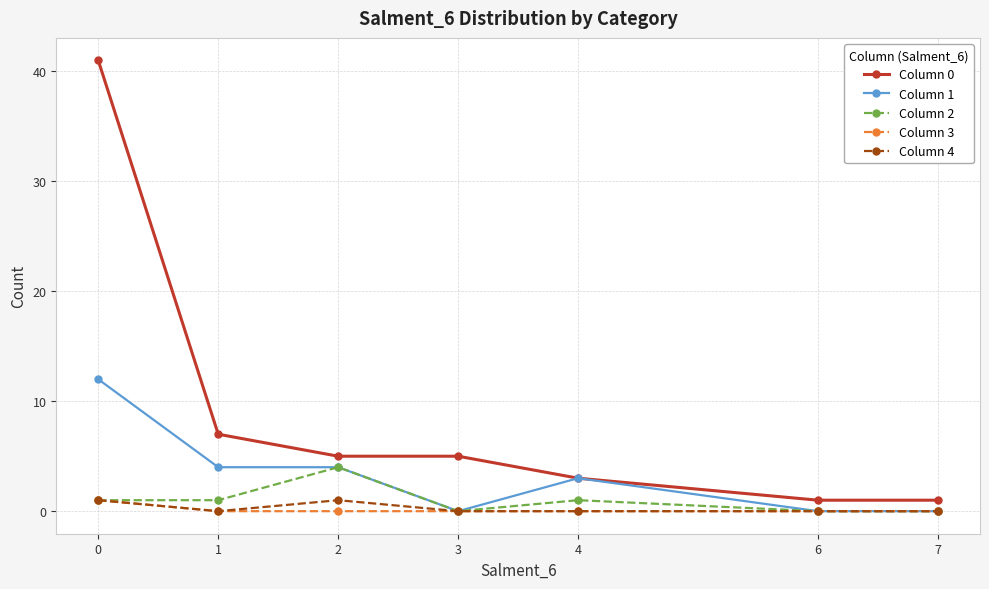

The Column 1 series shows 3 at 4. True or false?

True